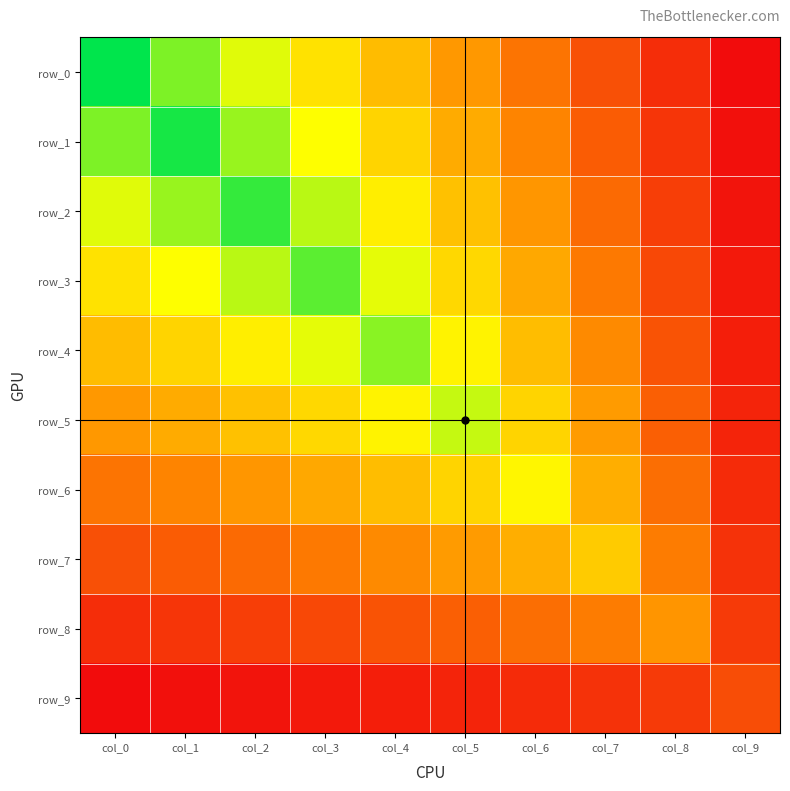

True or false: row_2 has a value of 4.0 at col_3.

True